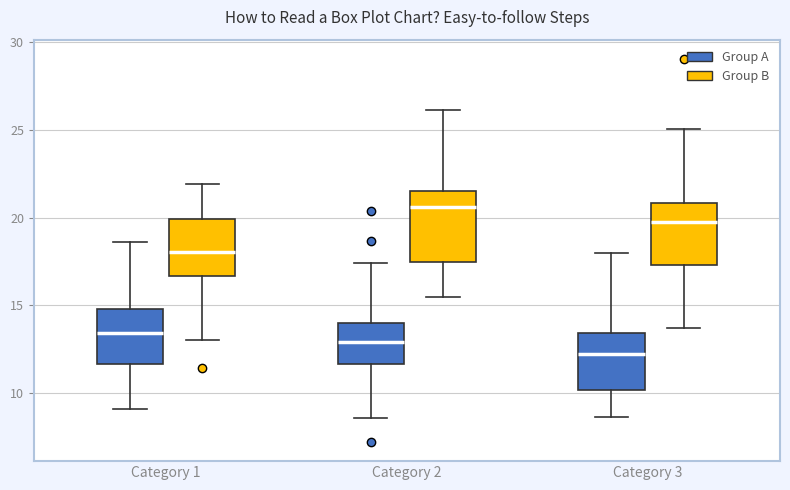

Comparing the boxes themselves (not the whiskers), which one is the tallest?

Category 2 (Group B)